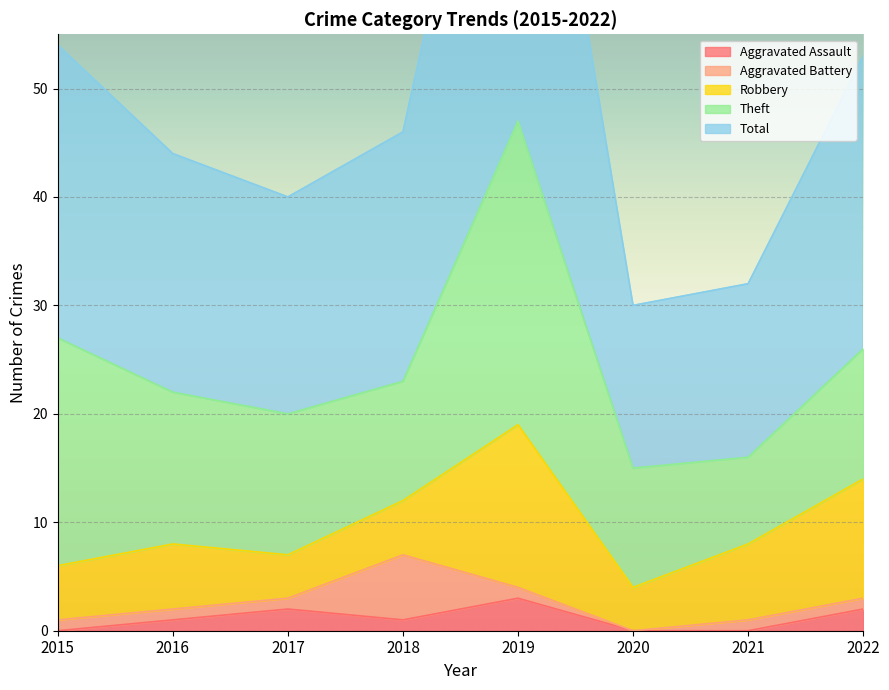

What is the sum of the Theft values at 2018 and 2021?

19